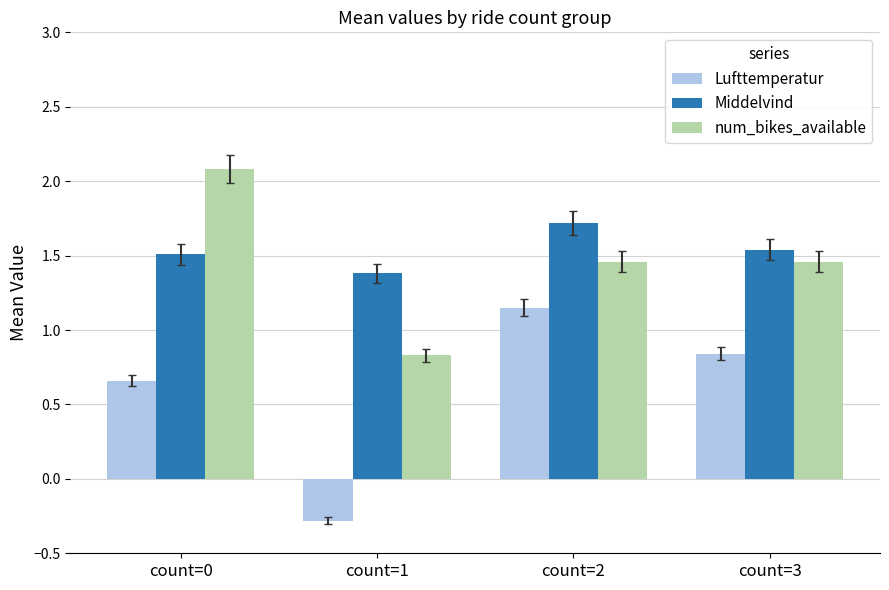

At count=0, list the series in order from largest to smallest.

num_bikes_available, Middelvind, Lufttemperatur